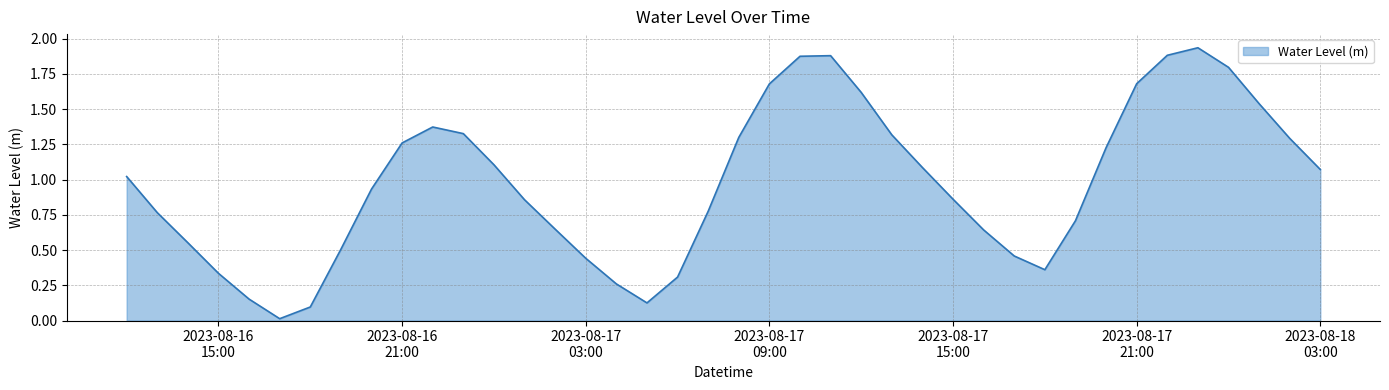

Reading left to right, extract all data points from this chart.

1.0	0.8	0.6	0.3	0.2	0.0	0.1	0.5	0.9	1.3	1.4	1.3	1.1	0.9	0.6	0.4	0.3	0.1	0.3	0.8	1.3	1.7	1.9	1.9	1.6	1.3	1.1	0.9	0.6	0.5	0.4	0.7	1.2	1.7	1.9	1.9	1.8	1.5	1.3	1.1